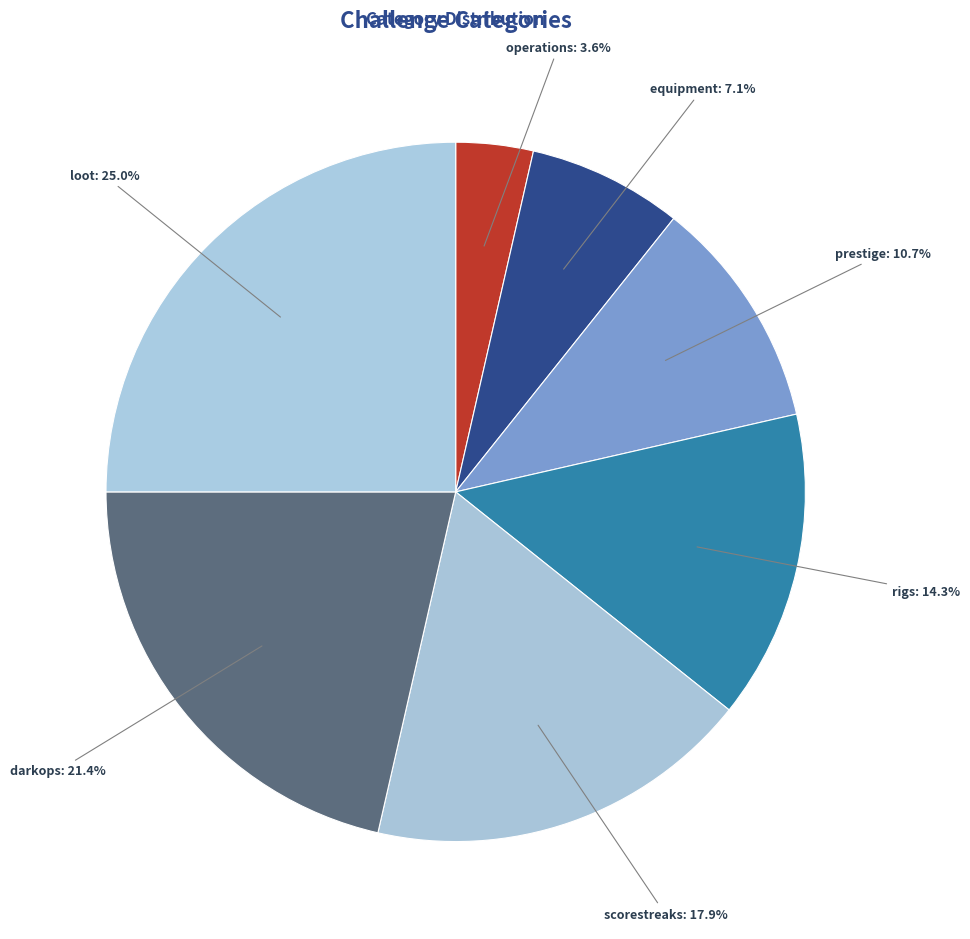

What is the total percentage of prestige and loot?

35.7%